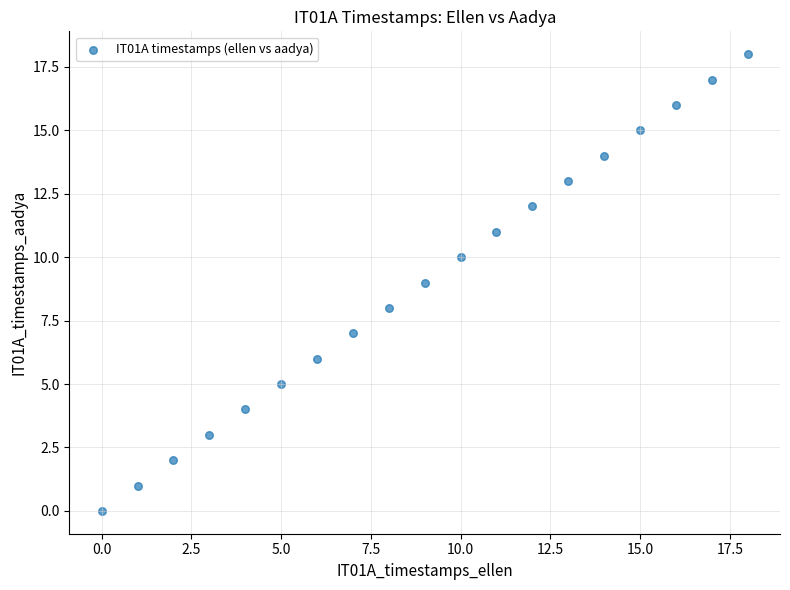

What is the range of Y values (max minus min)?

18